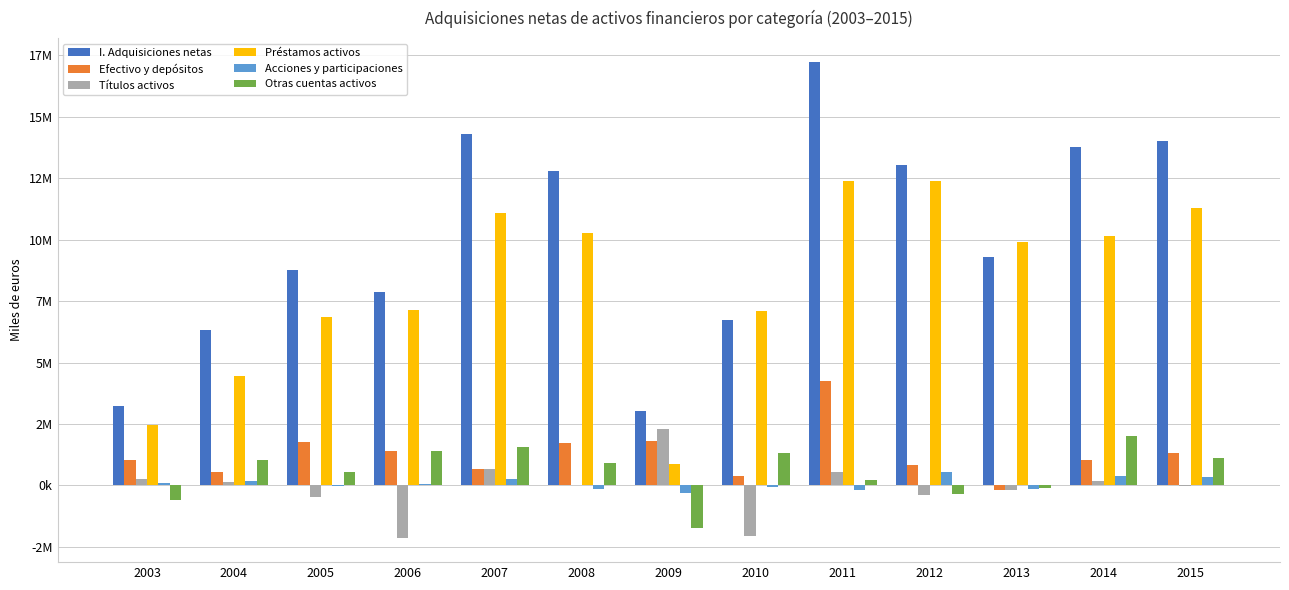

Which series has the largest range (max minus min)?

I. Adquisiciones netas